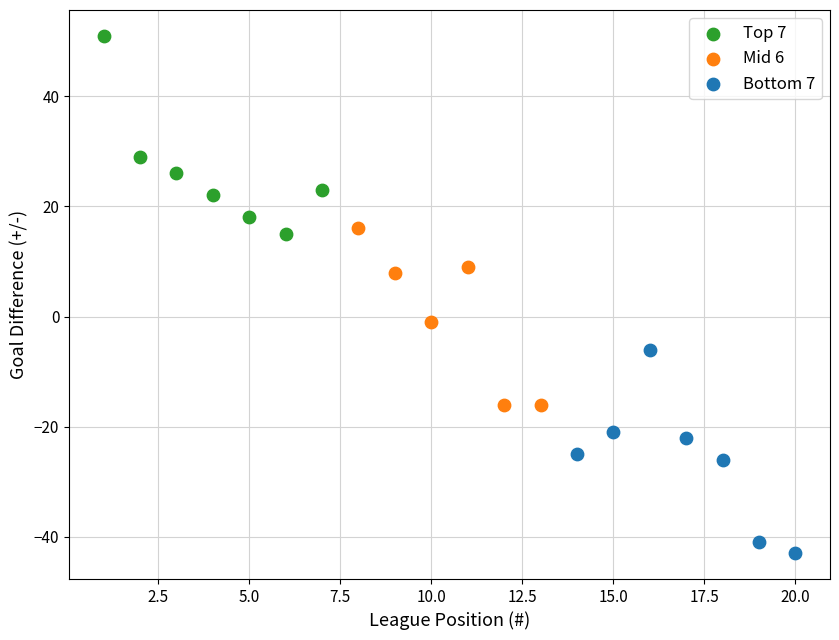

Which series reaches the maximum Y coordinate?

Top 7